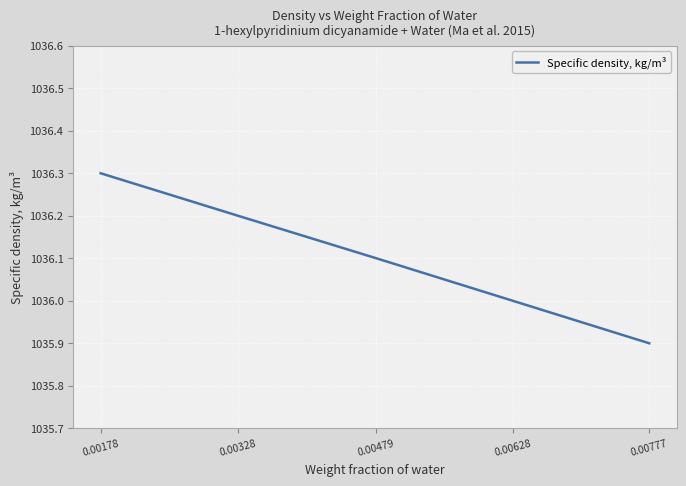

Rank the categories by value from highest to lowest.

0.00178, 0.00328, 0.00479, 0.00628, 0.00777